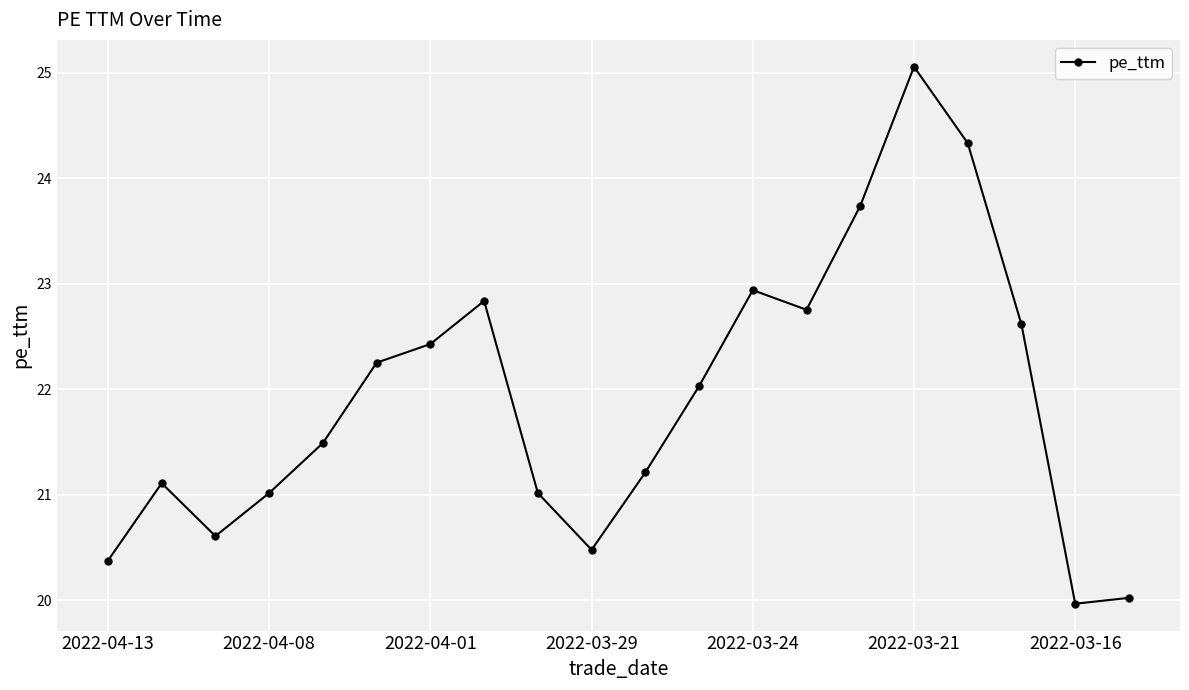

What is the value of the 16th point from the left?

25.1